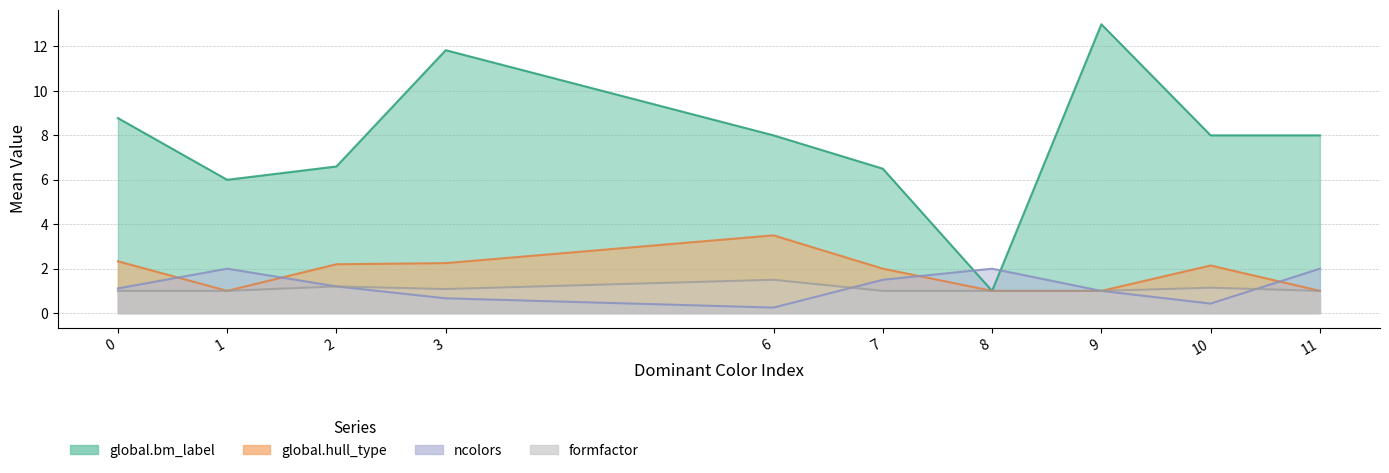

How many lines are shown in the chart?

4